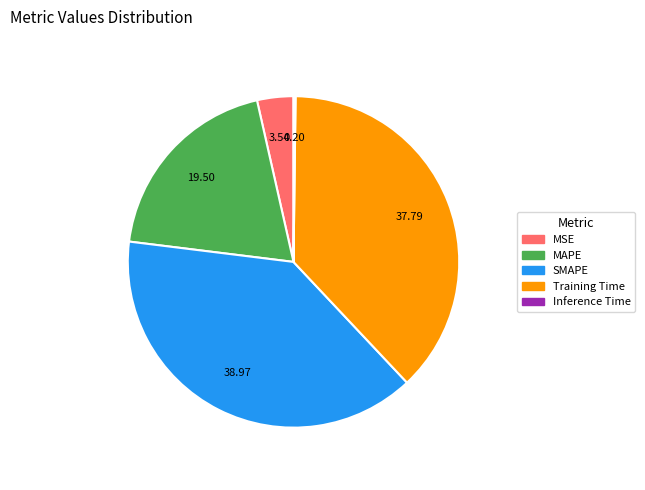

Does any single category account for the majority?

No